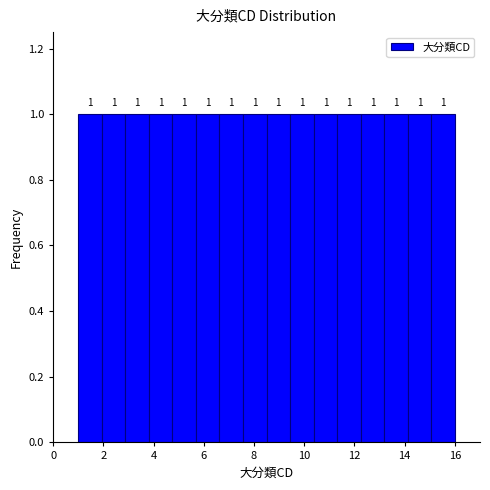

Reading left to right, list every bar in this chart as the range it spans on the x-axis followed by its height. The bar edges are not printed on the chart, so give them approximately, as read against the axis.

1.0 to 2.0: 1
2.0 to 2.8: 1
2.8 to 3.8: 1
3.8 to 4.8: 1
4.8 to 5.6: 1
5.6 to 6.6: 1
6.6 to 7.6: 1
7.6 to 8.6: 1
8.6 to 9.4: 1
9.4 to 10.4: 1
10.4 to 11.4: 1
11.4 to 12.2: 1
12.2 to 13.2: 1
13.2 to 14.2: 1
14.2 to 15.0: 1
15.0 to 16.0: 1